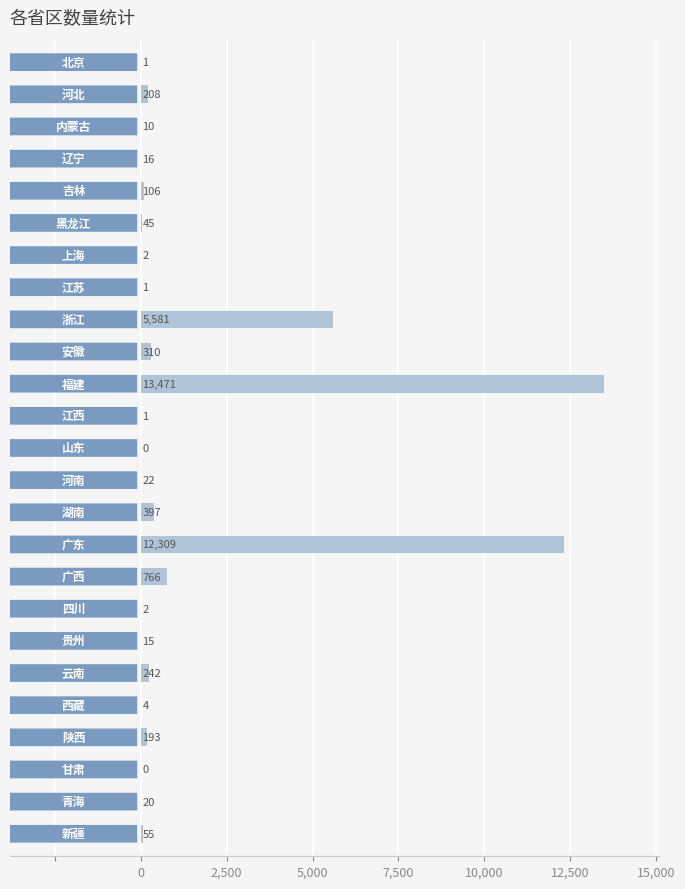

What is the sum of all values?

33777